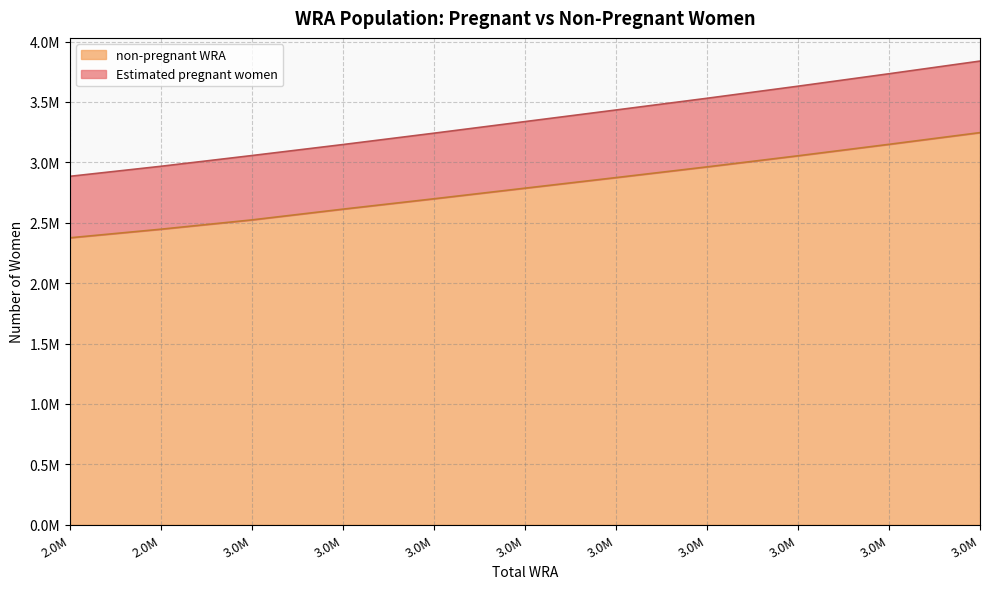

True or false: Estimated pregnant women and non-pregnant WRA intersect in this chart.

False